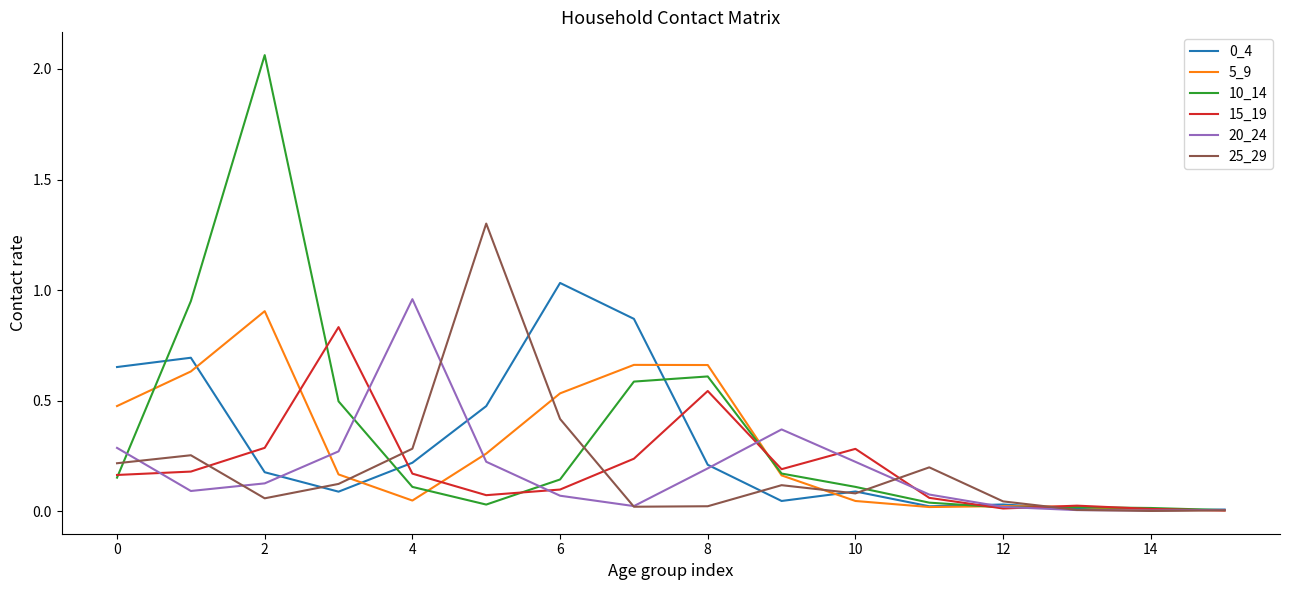

Is the value of 5_9 at 2 greater than the value of 10_14 at 10?

Yes